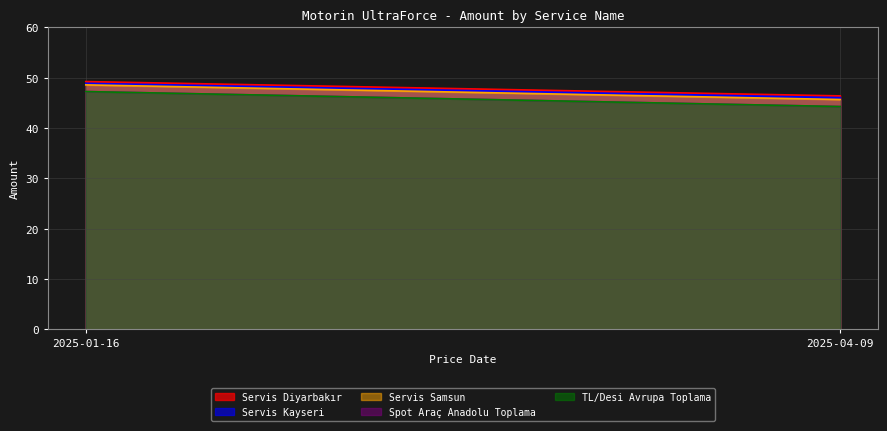

Which has a higher value, 2025-01-16 or 2025-04-09?

2025-01-16